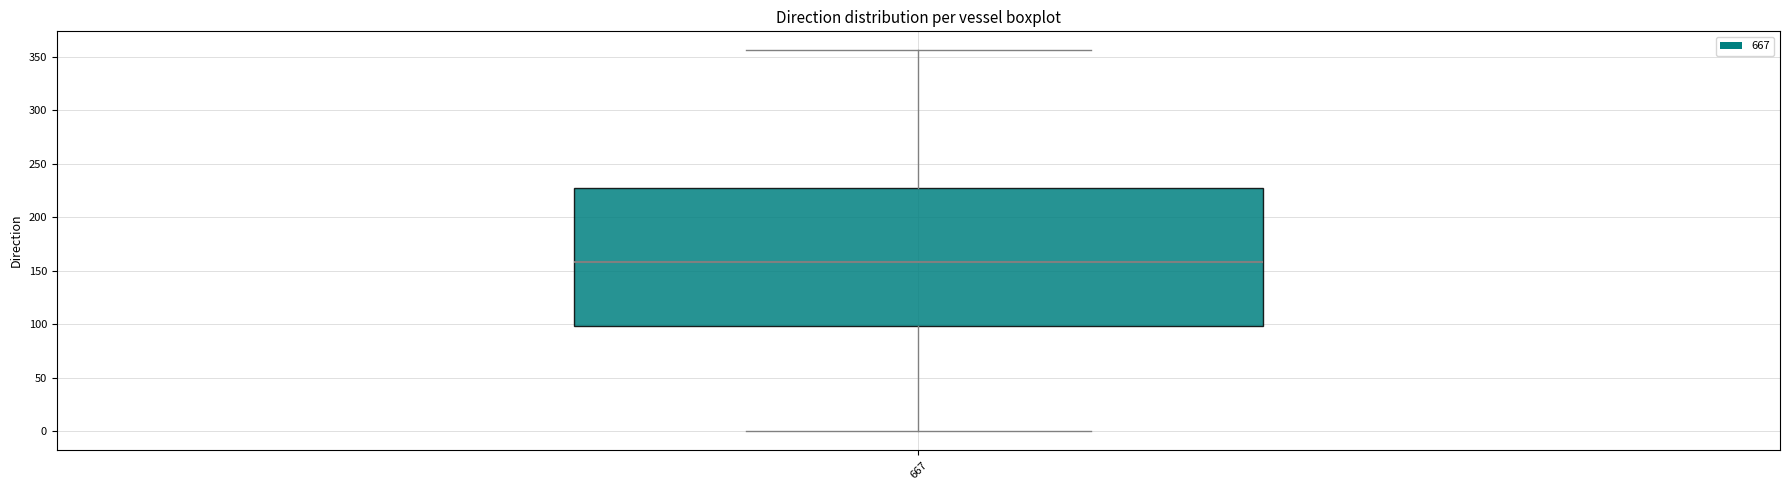

Where does the upper whisker of the box at x = 667 end on the y-axis? The values are not printed on the chart, so give them approximately, as read against the axis.

355